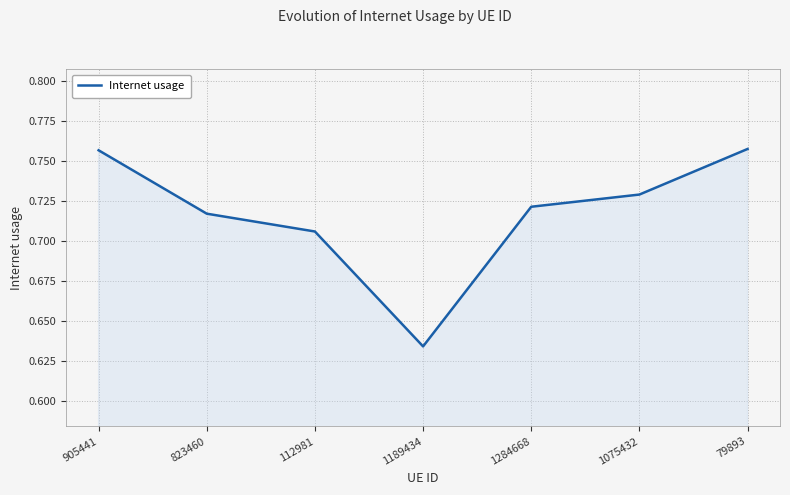

True or false: there are more than 0 points higher than both neighbors.

False